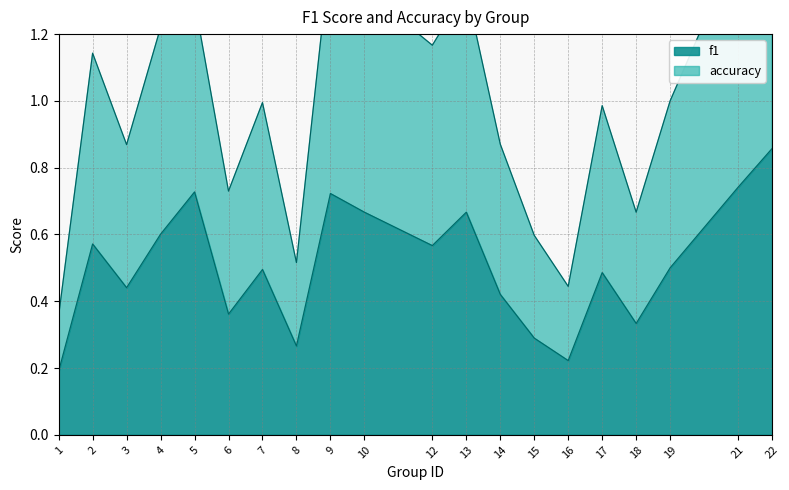

Does the chart have visible grid lines?

Yes